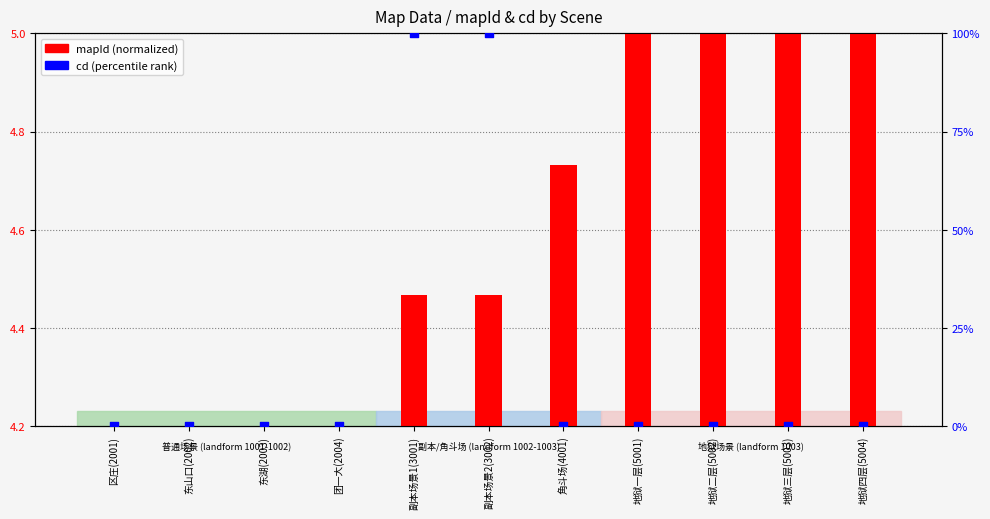

Which series reaches the maximum Y coordinate?

cd (percentile)